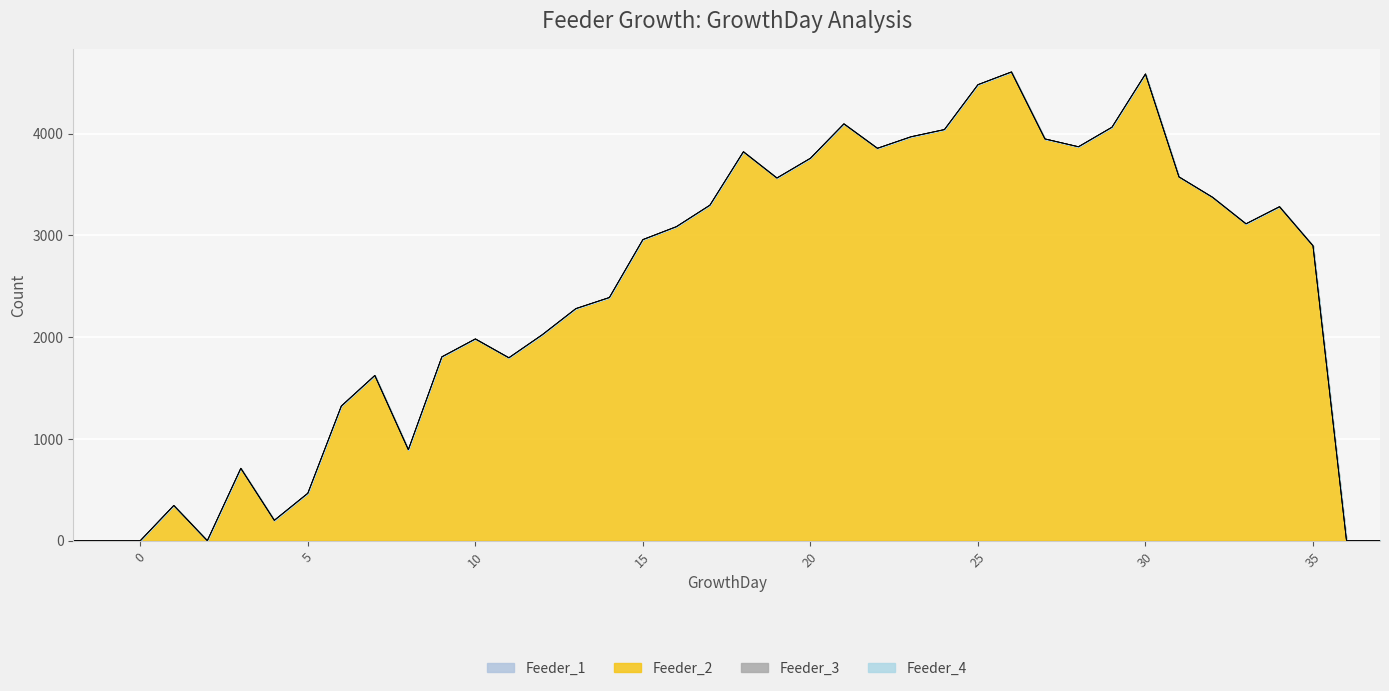

At how many categories does at least one series exceed 2945?

20